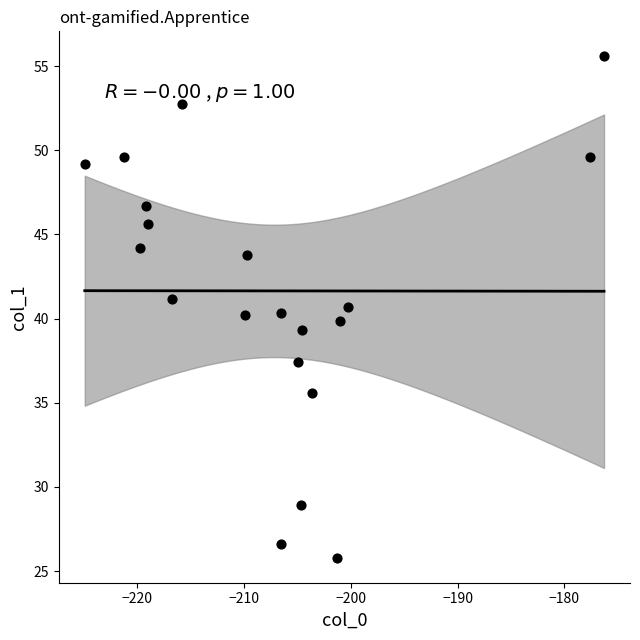

What is the range of X values (max minus min)?

48.6